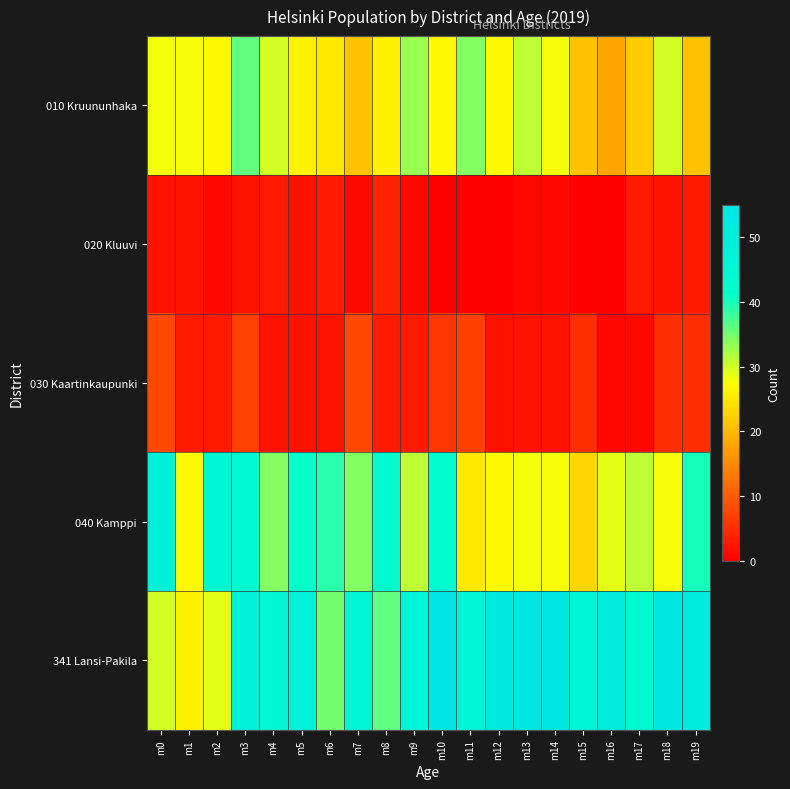

What is the greatest value displayed?

55